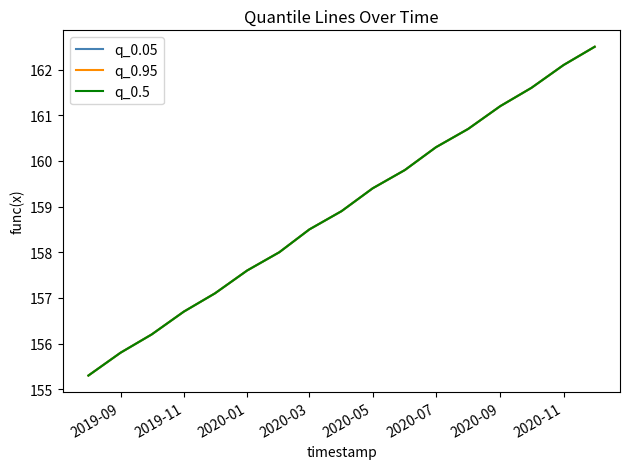

Which series has the largest total across all categories?

q_0.05